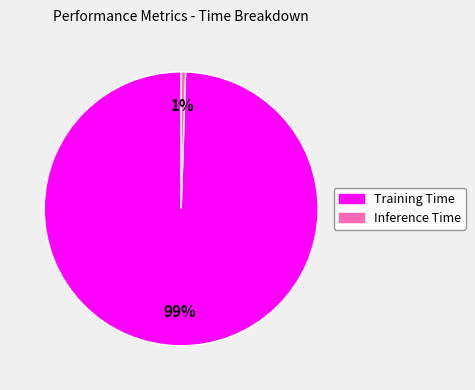

Rank the categories by value from highest to lowest.

Training Time, Inference Time